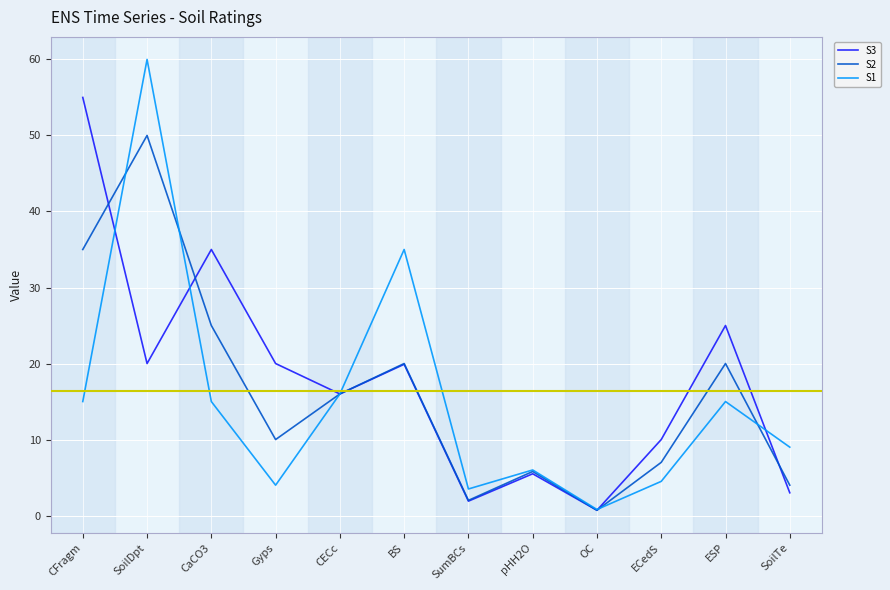

What is the sum of all S1 values?

183.8